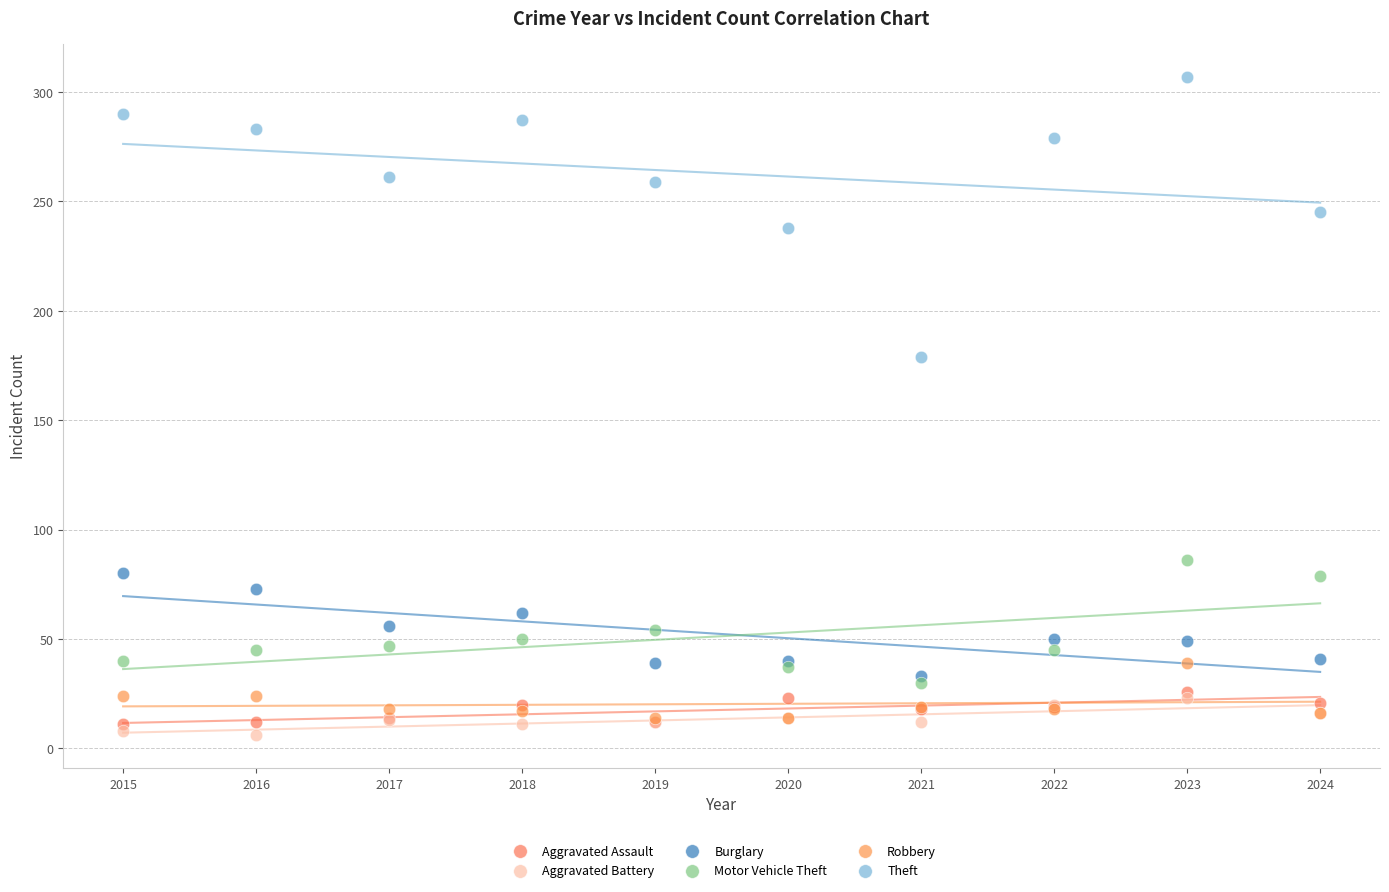

Which series reaches the maximum Y coordinate?

Theft